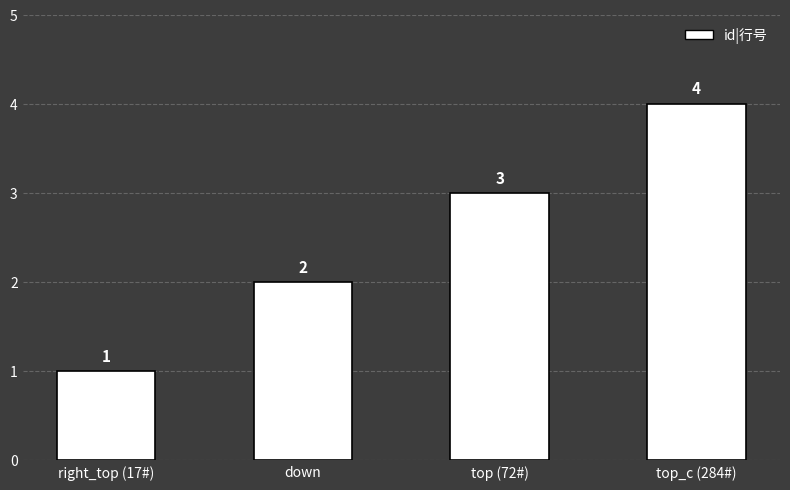

At which category does the chart reach its peak across all series?

top_c (284#)